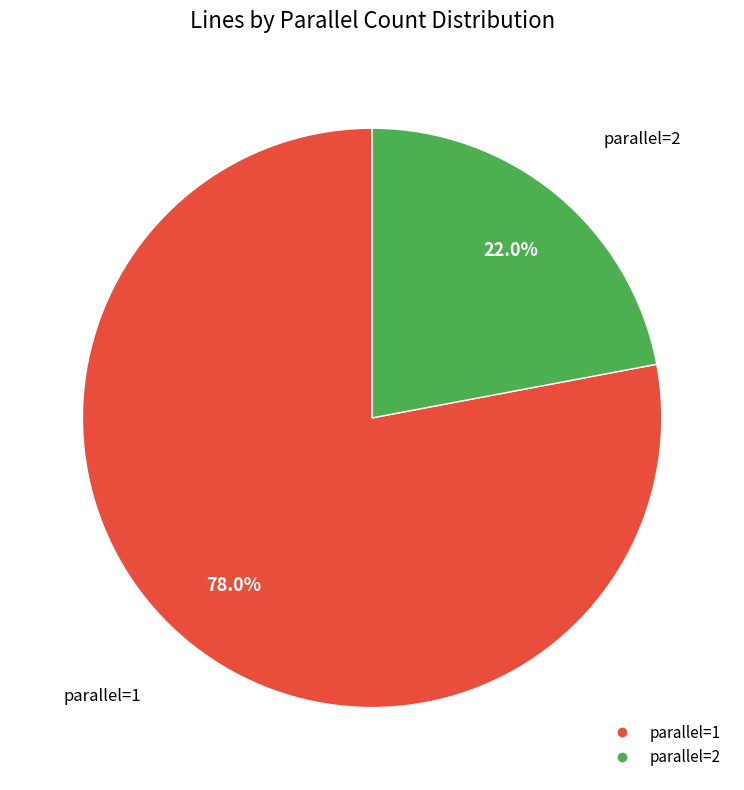

Does any single category account for the majority?

Yes